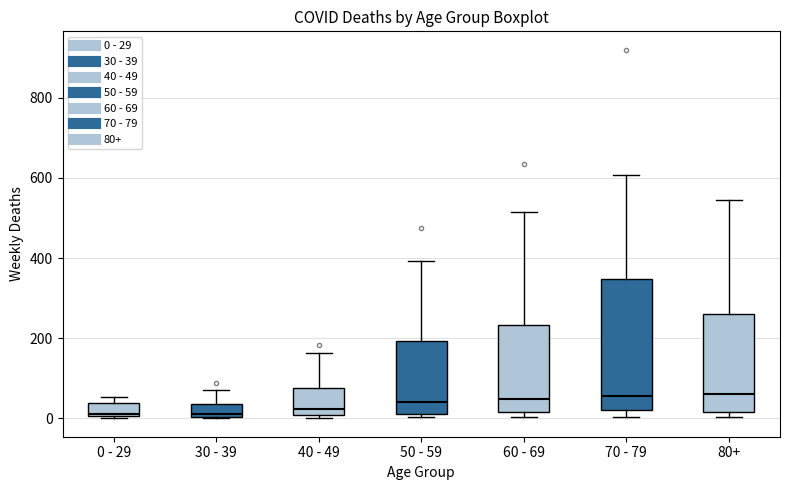

Where is the lower edge of the box for 0 - 29 on the y-axis? The values are not printed on the chart, so give them approximately, as read against the axis.

0